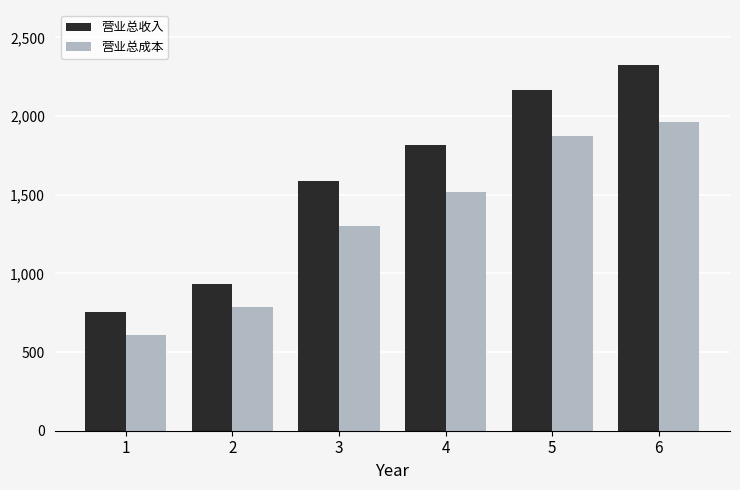

What is the greatest value displayed?

2324.8